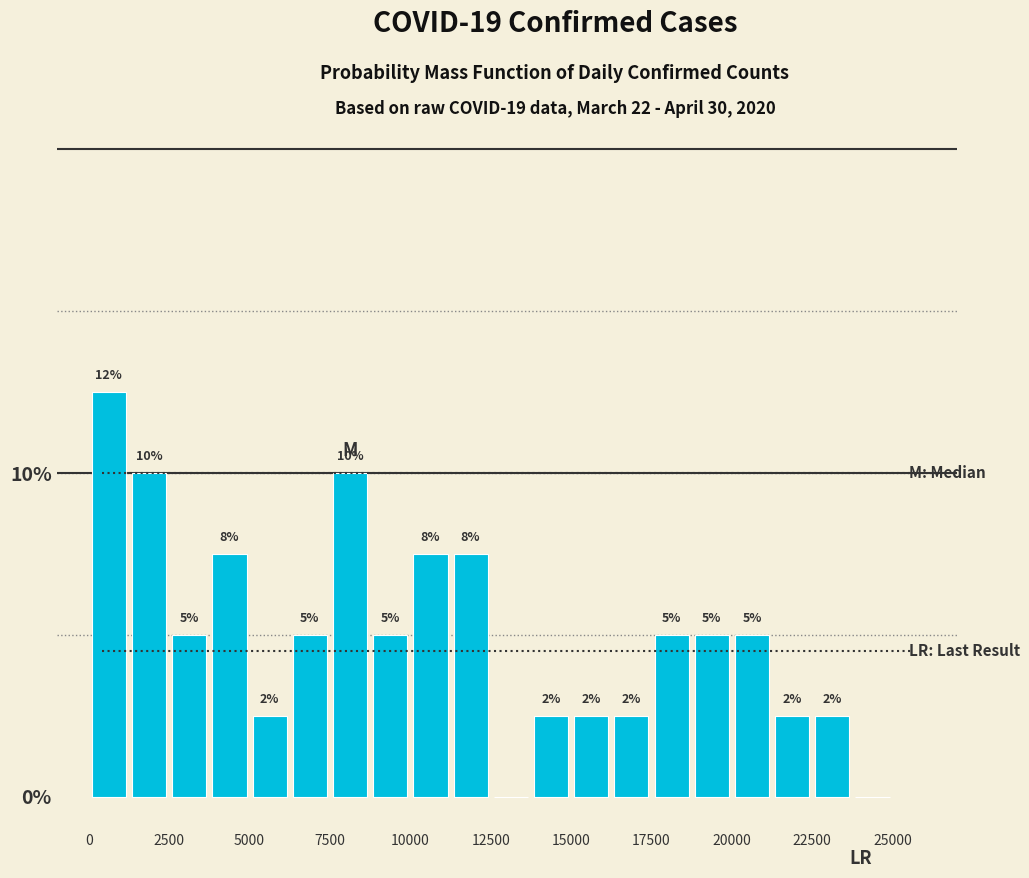

Read against the x-axis, roughly where is the centre of the tallest bar?

500